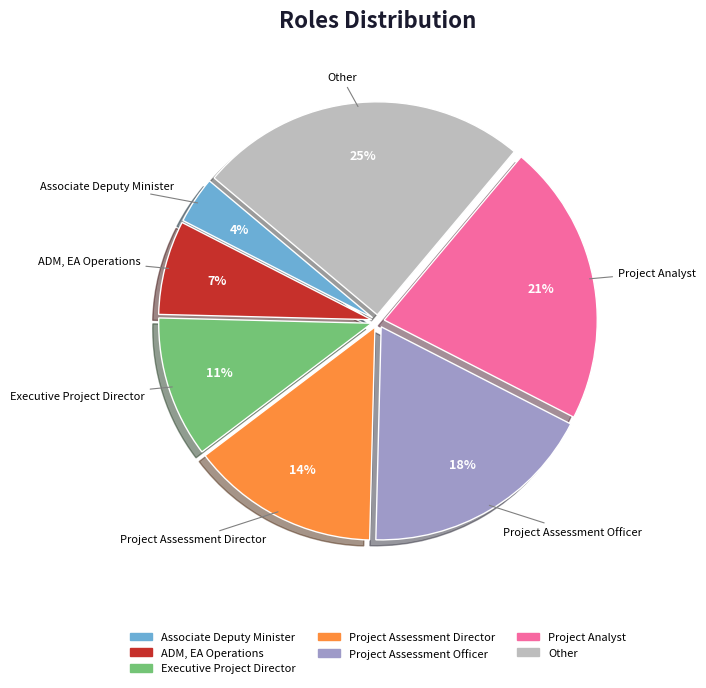

Which category has the biggest portion of the pie?

Other